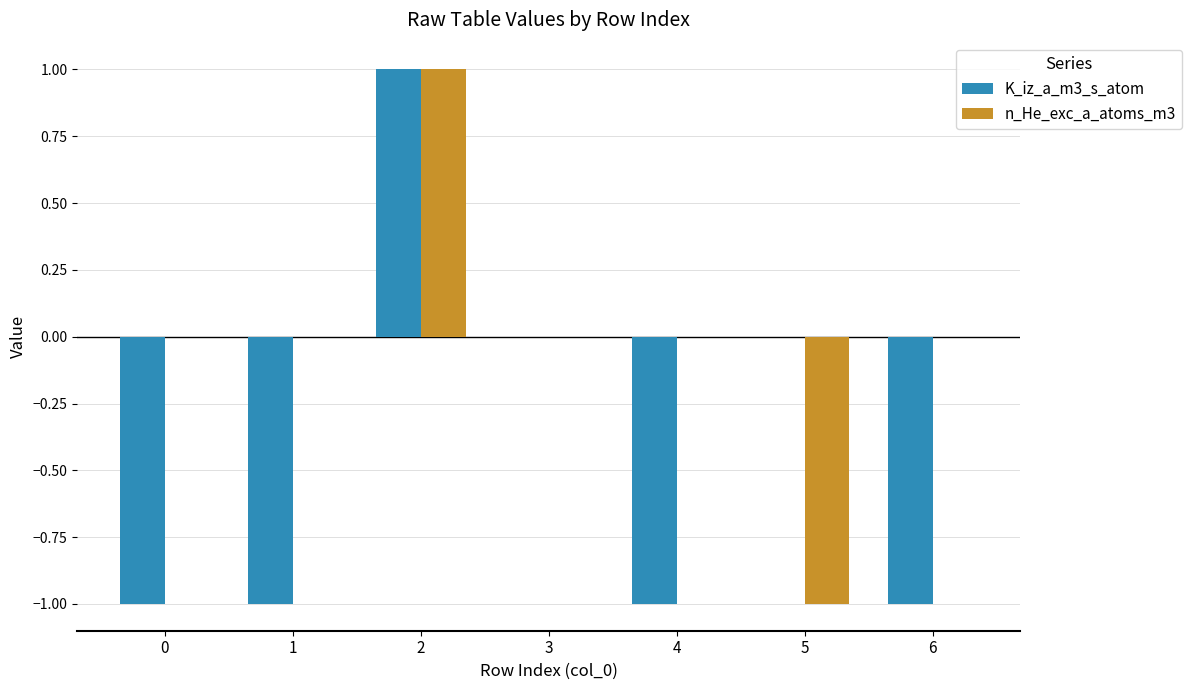

Reading left to right, transcribe all the data shown in this chart.

K_iz_a_m3_s_atom: 0=-1	1=-1	2=1	3=0	4=-1	5=0	6=-1
n_He_exc_a_atoms_m3: 0=0	1=0	2=1	3=0	4=0	5=-1	6=0